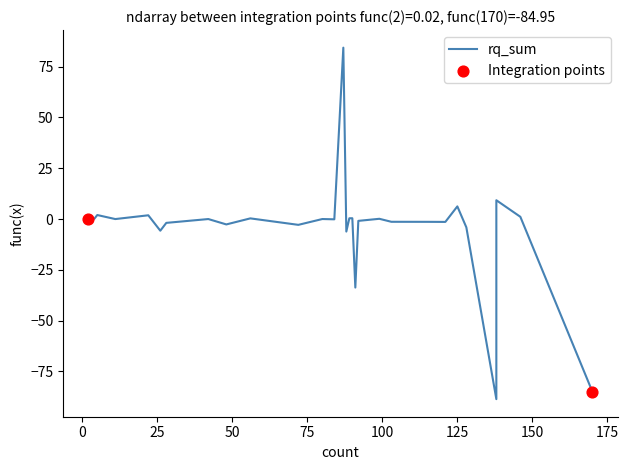

Is the value of average_percent at 42 greater than the value of total_percent at 56?

No